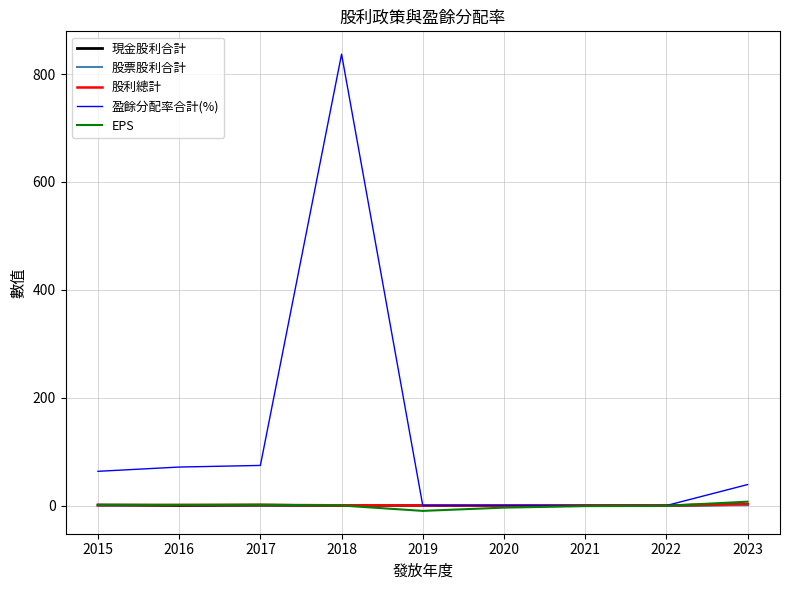

At which category does the chart reach its peak across all series?

2018